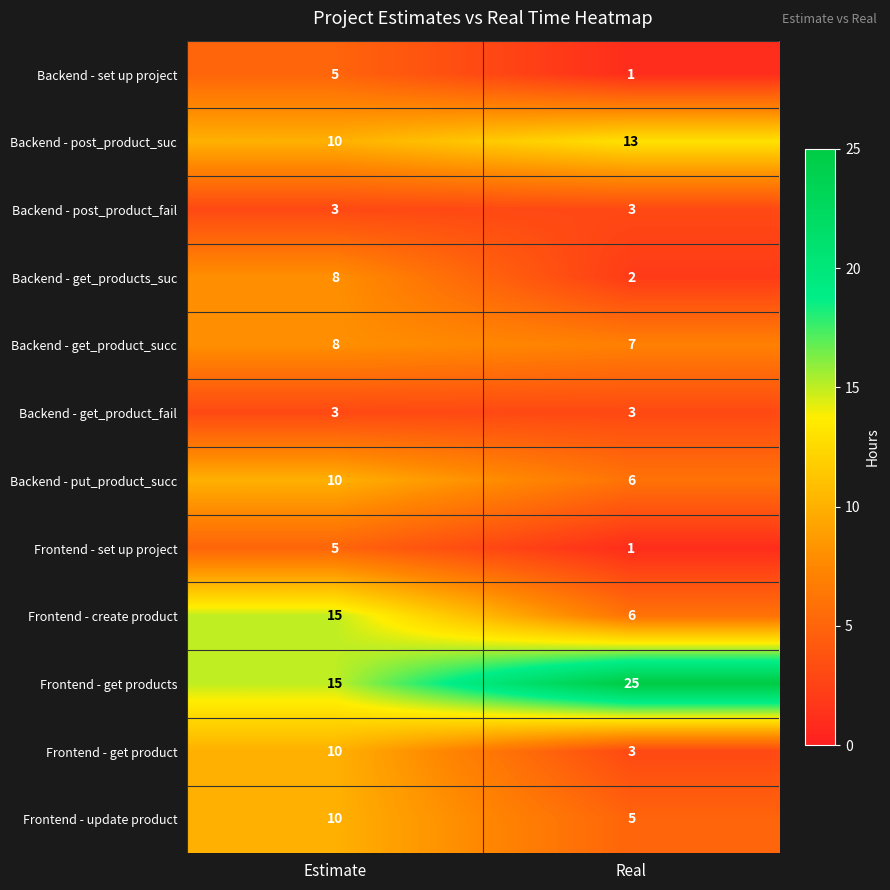

Which series has the largest total across all categories?

Frontend - get products